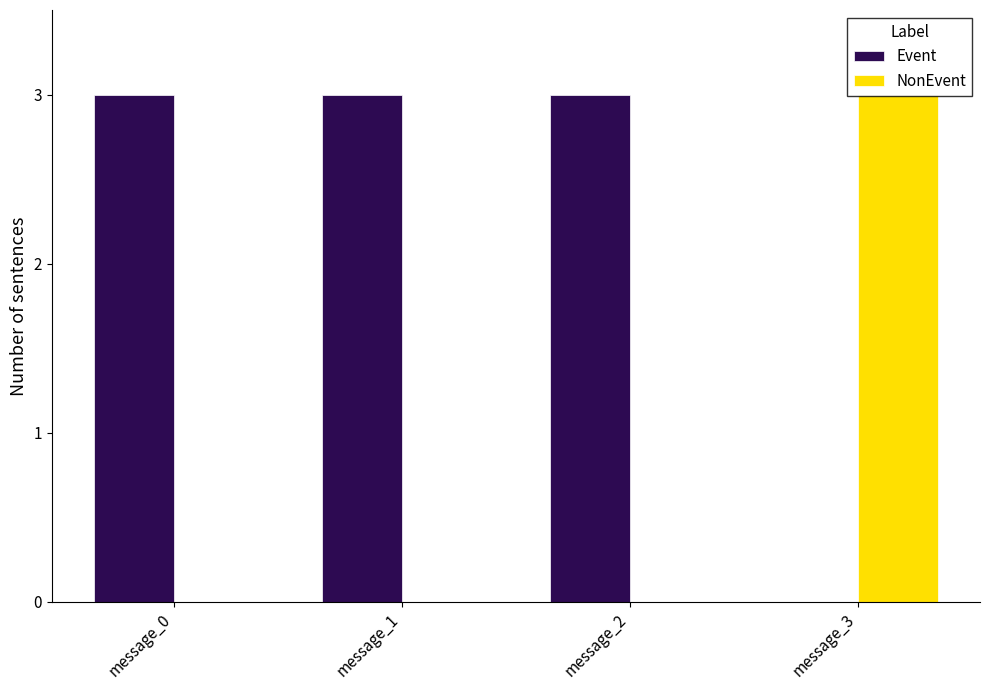

What is the spread (max minus min) of values at message_1?

3